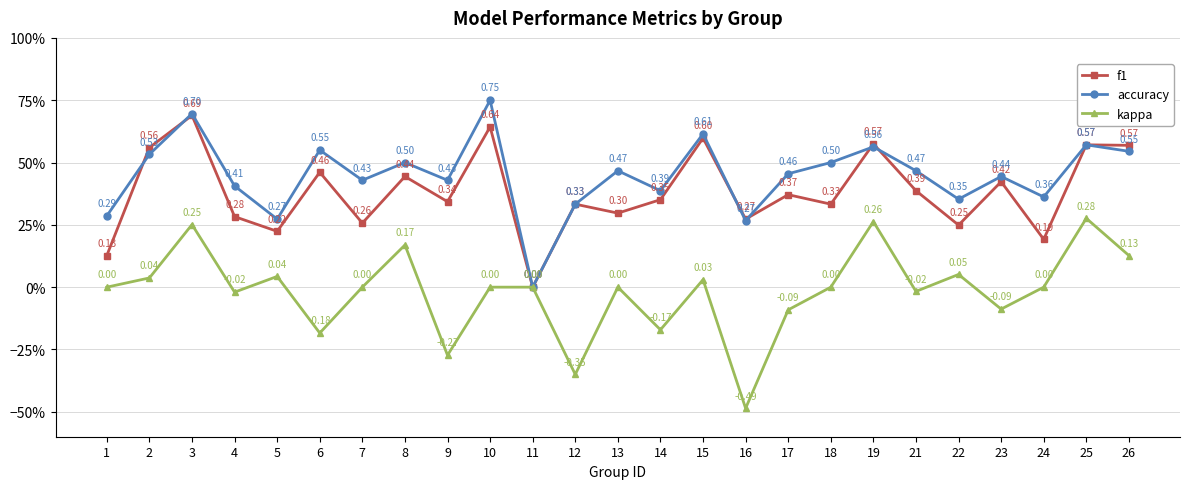

Is this an area chart (filled region under the line)?

No